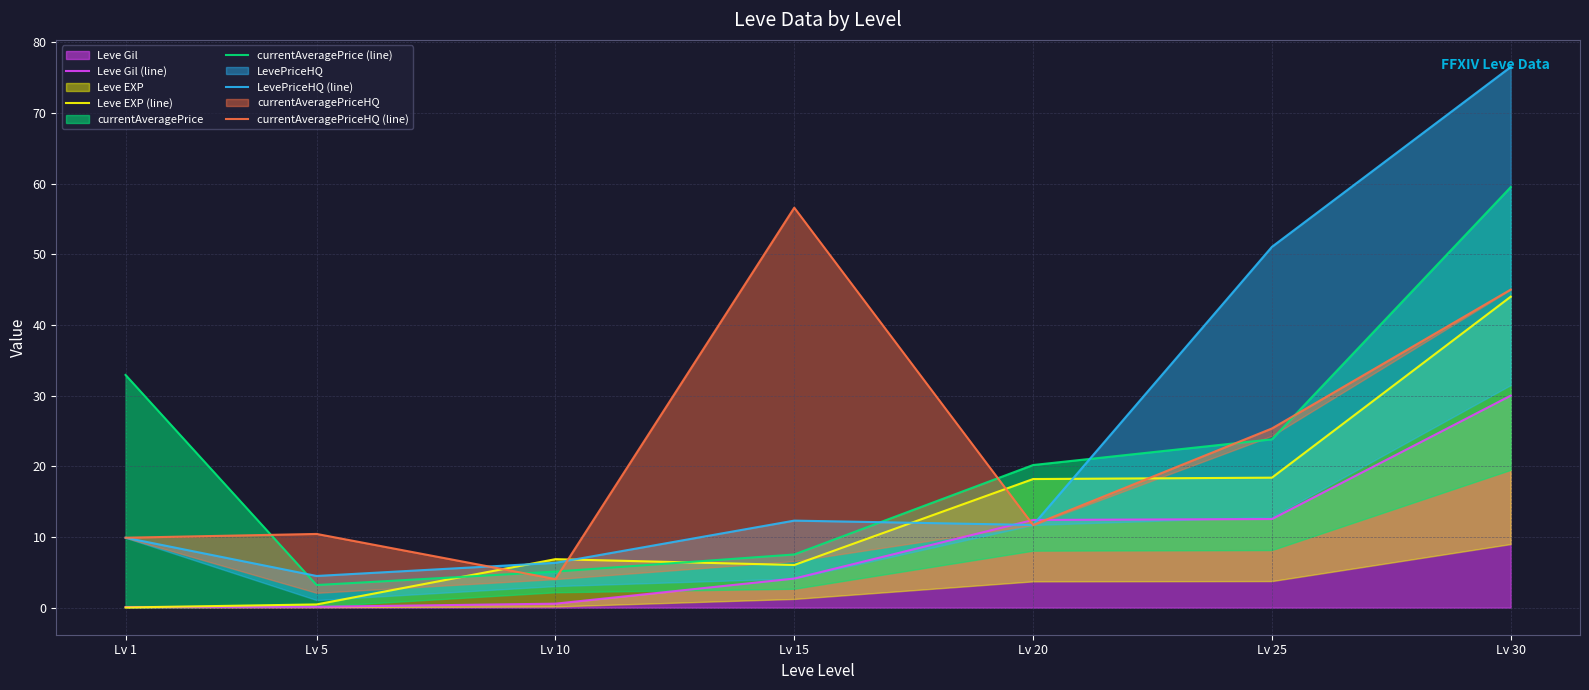

What is the total value across all series at Lv 30?

255.0